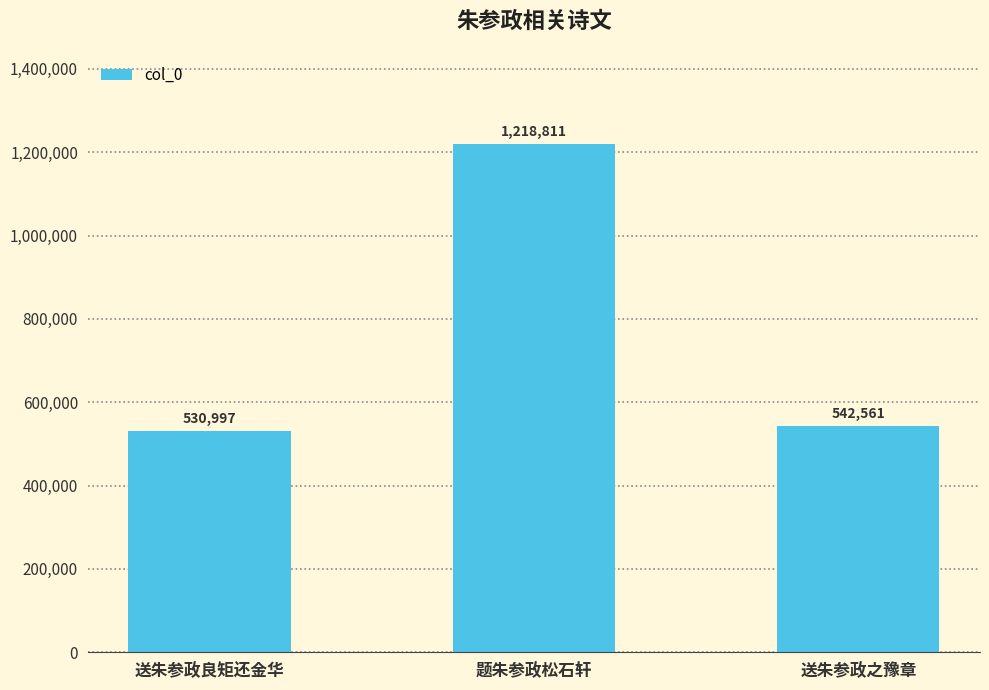

What is the difference between the values at 送朱参政之豫章 and 送朱参政良矩还金华?

11564